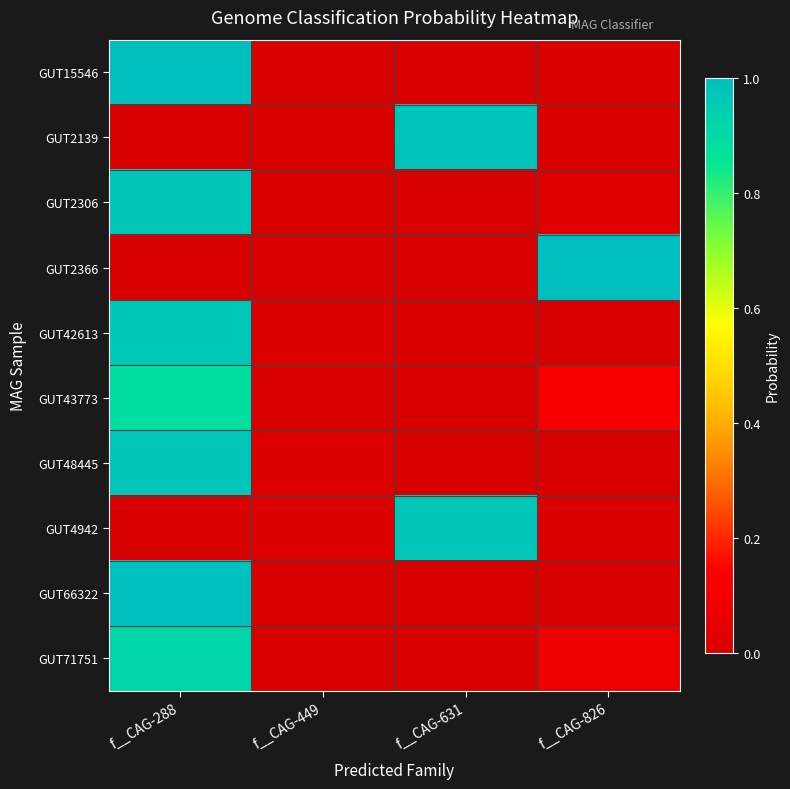

What is the difference between the highest and lowest values at f__CAG-288?

1.0